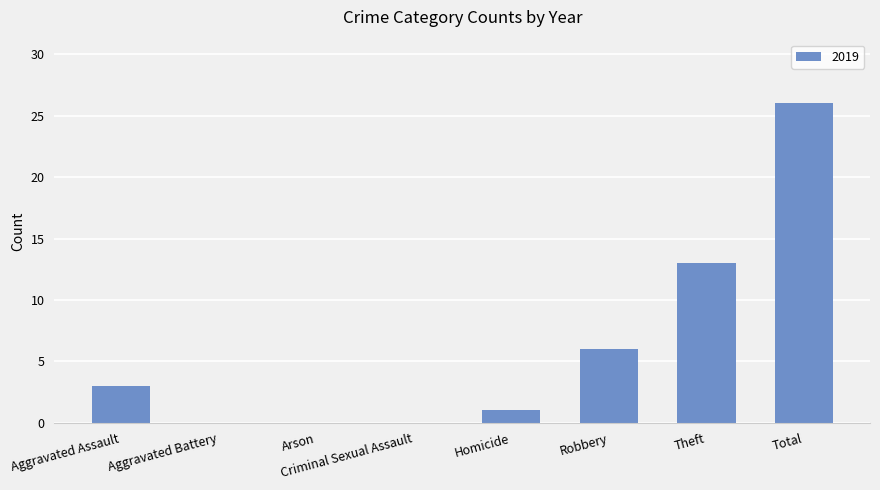

What is the change in value from Homicide to Theft?

+12